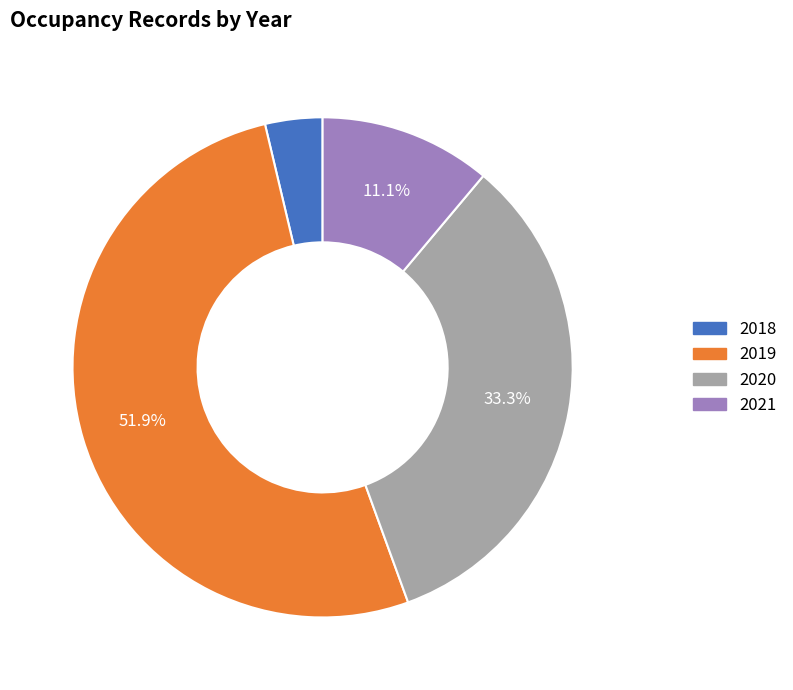

To the nearest percent, what percentage of the pie is 2018?

4%